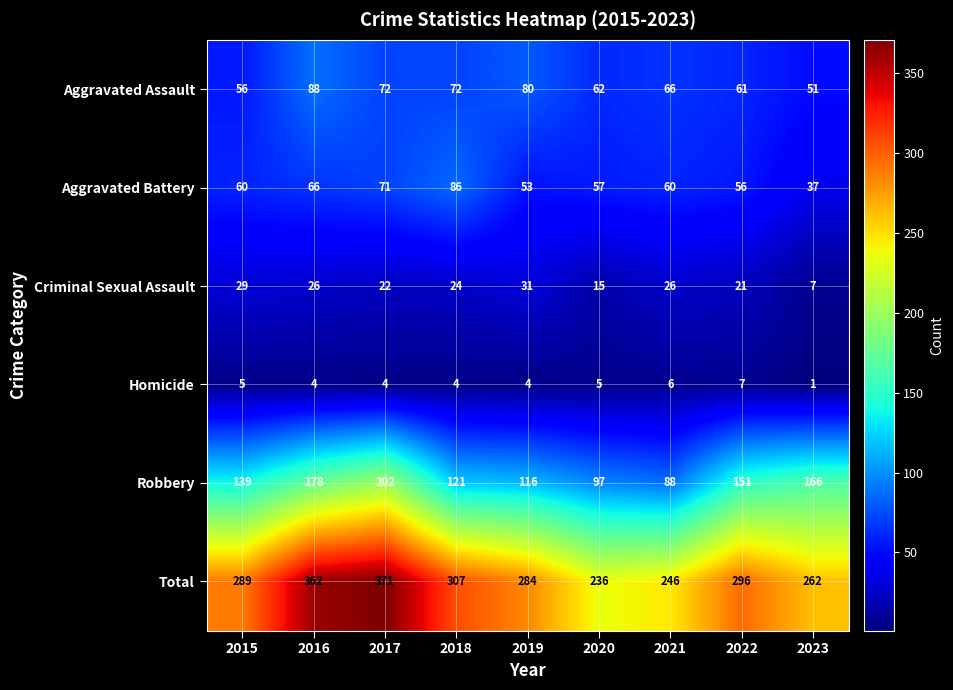

At which label does Aggravated Assault reach its minimum?

2023